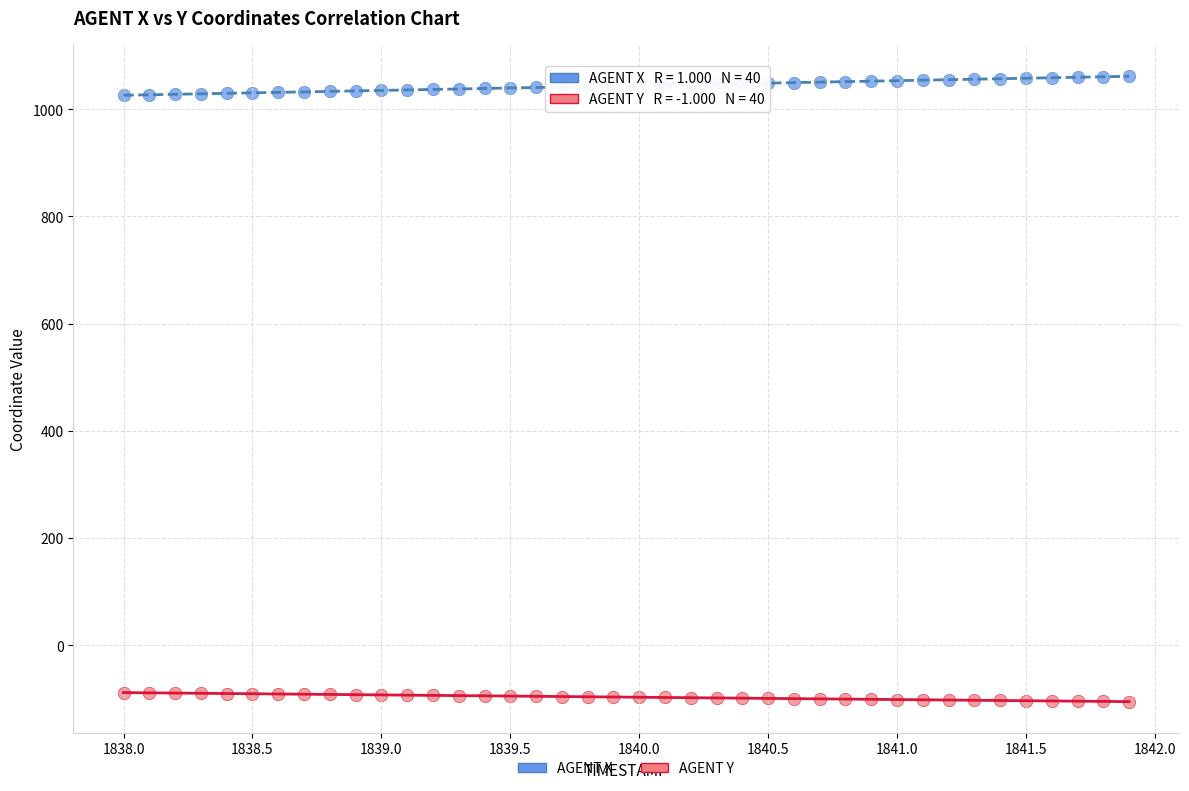

What is the X range (max minus min) for the scatter plot?

3.9